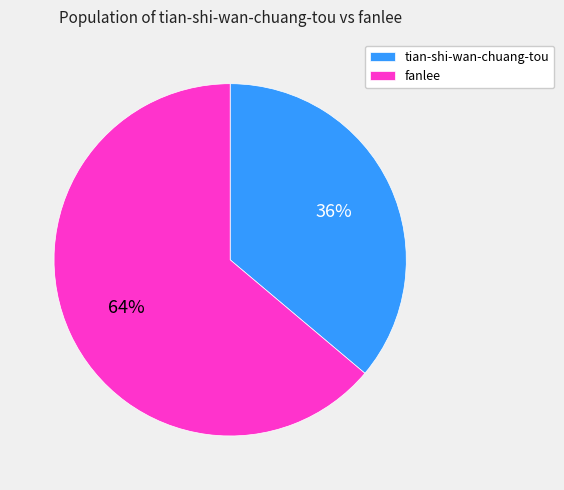

Does fanlee account for over 50% of the chart?

Yes